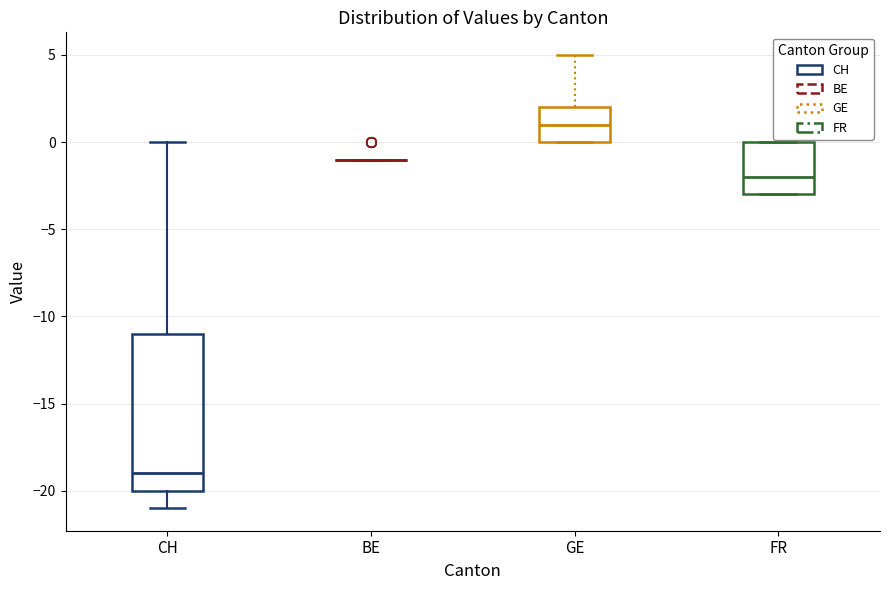

Where is the upper edge of the box for CH on the y-axis? The values are not printed on the chart, so give them approximately, as read against the axis.

-11